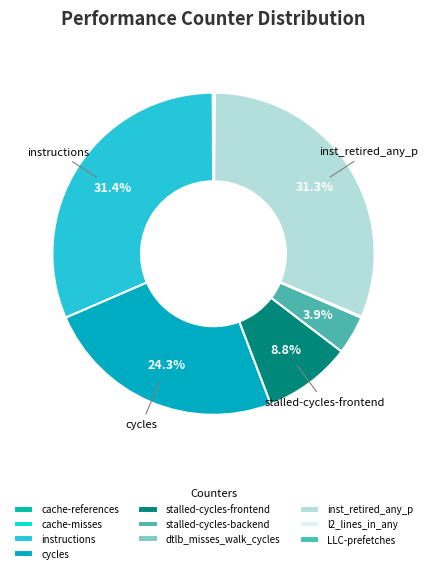

Which slice is the largest?

instructions